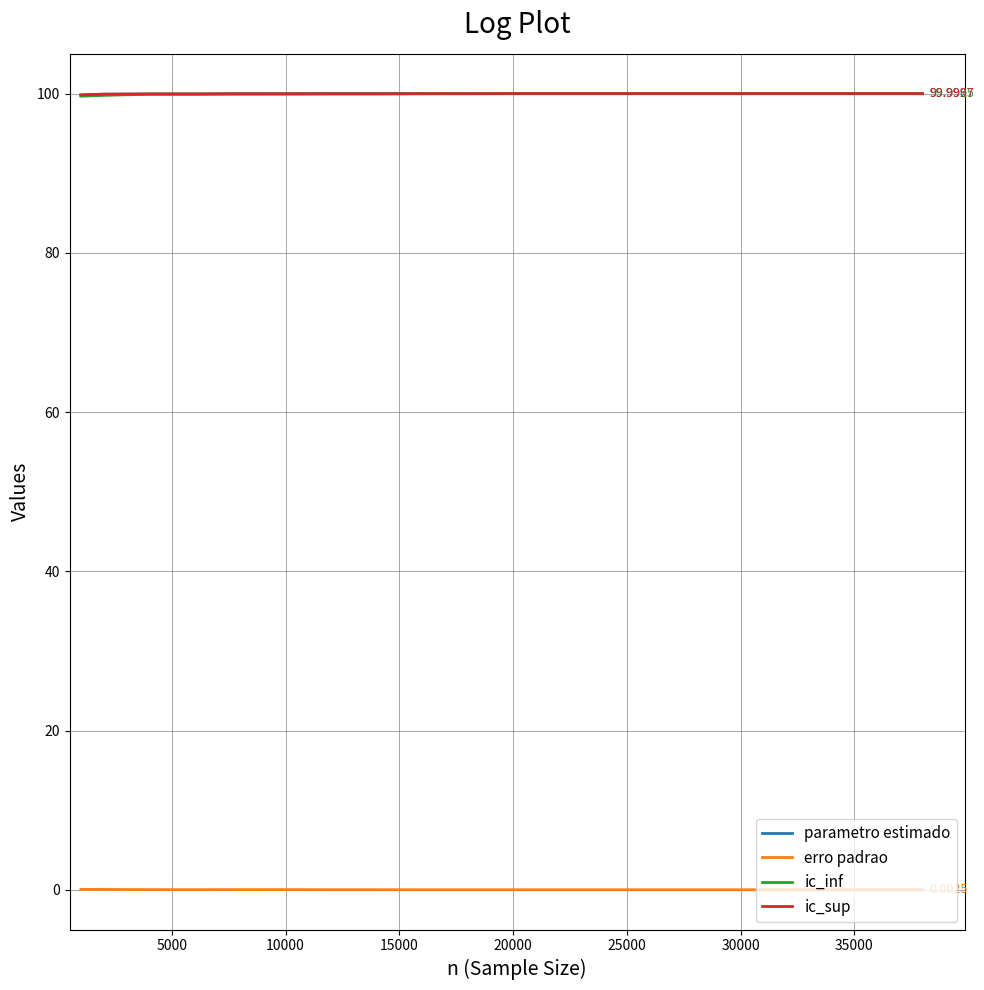

What is the difference between the maximum and minimum values in the erro padrao series?

0.1